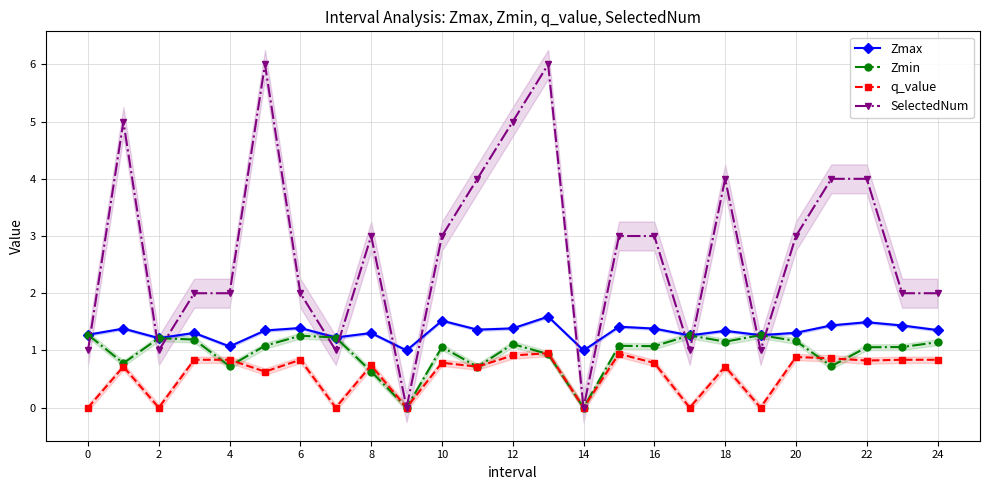

At 16, list the series in order from largest to smallest.

SelectedNum, Zmax, q_value, Zmin